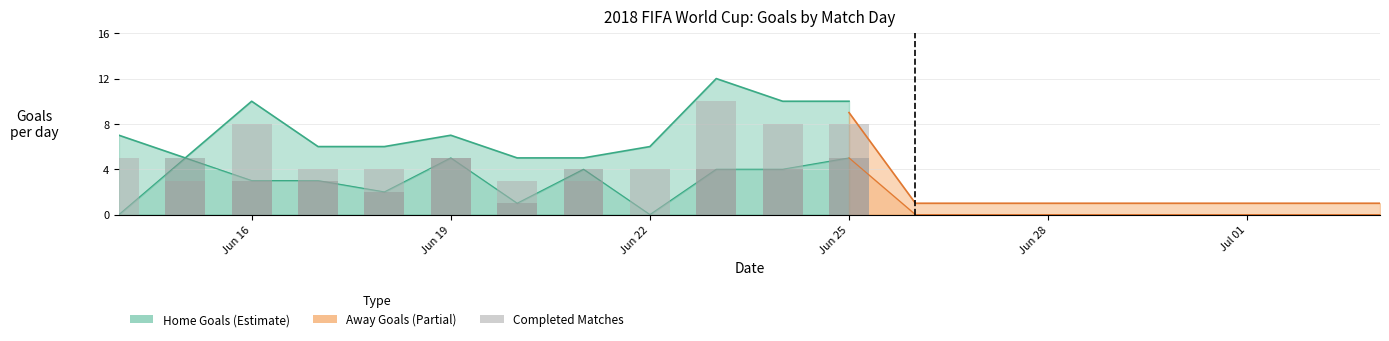

Does the chart contain any negative values?

No